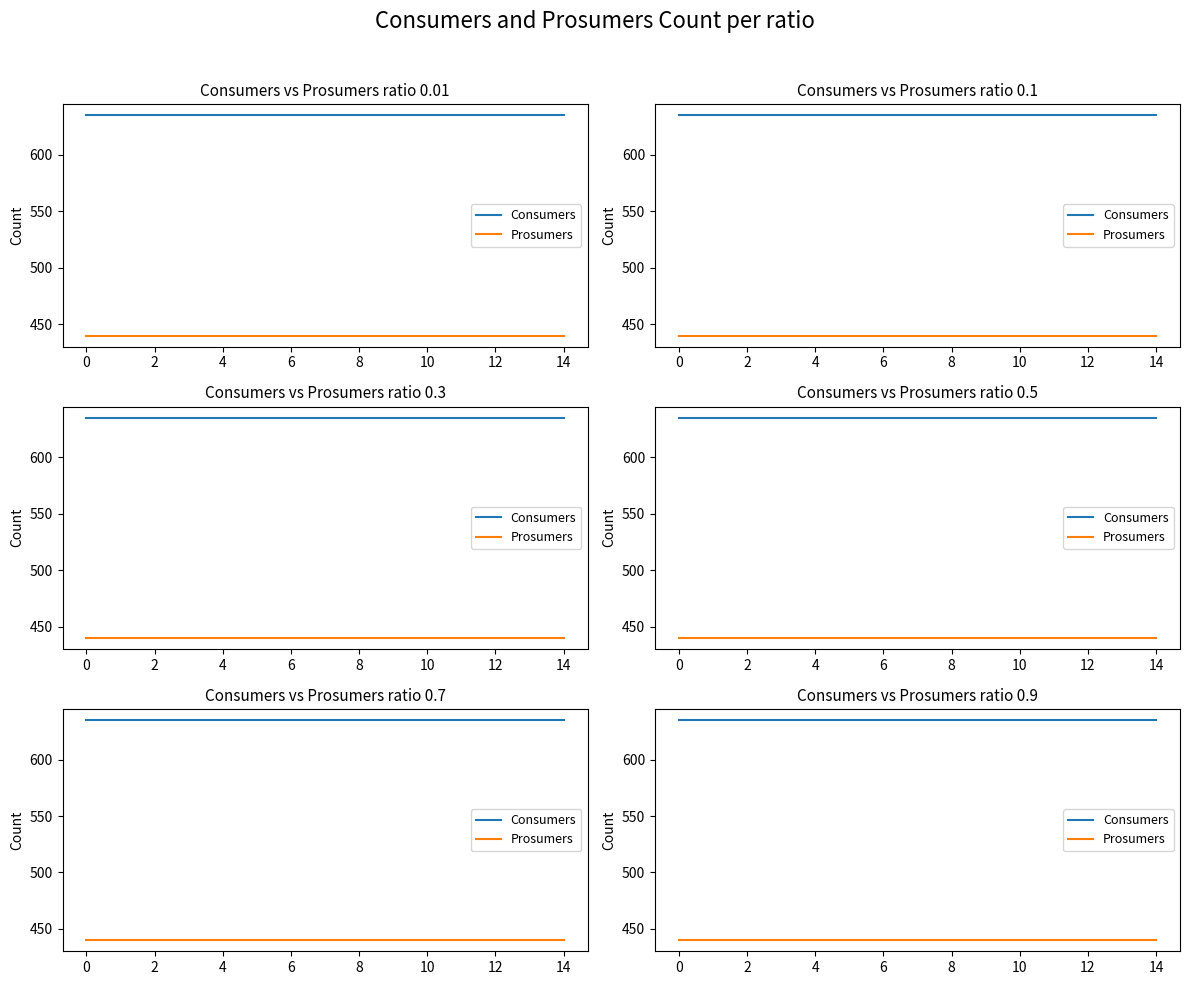

True or false: Prosumers and Consumers cross at least once.

False